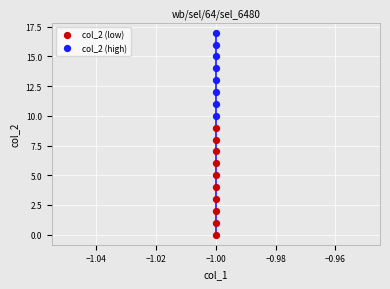

Which series contains the highest Y value?

col_2 (high)